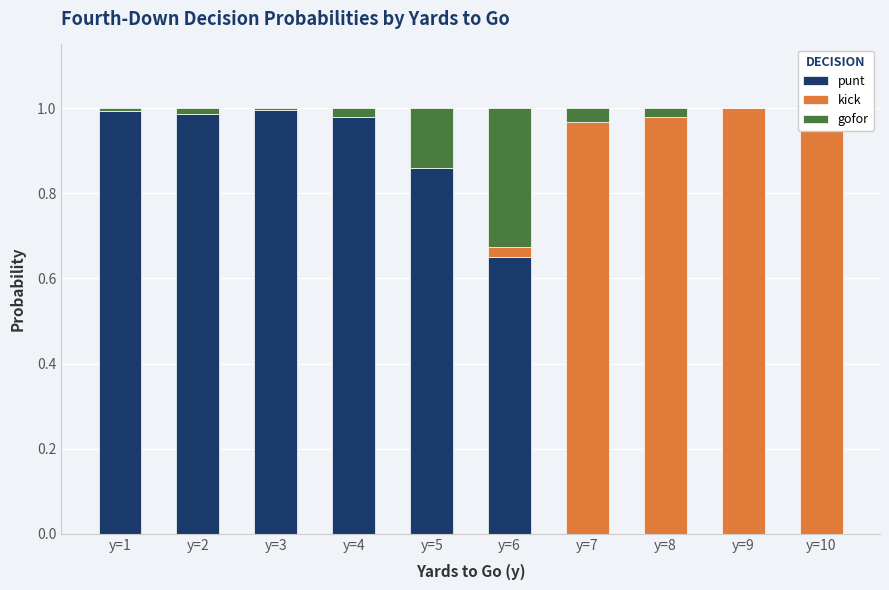

The punt series shows 0.0 at y=9. True or false?

True